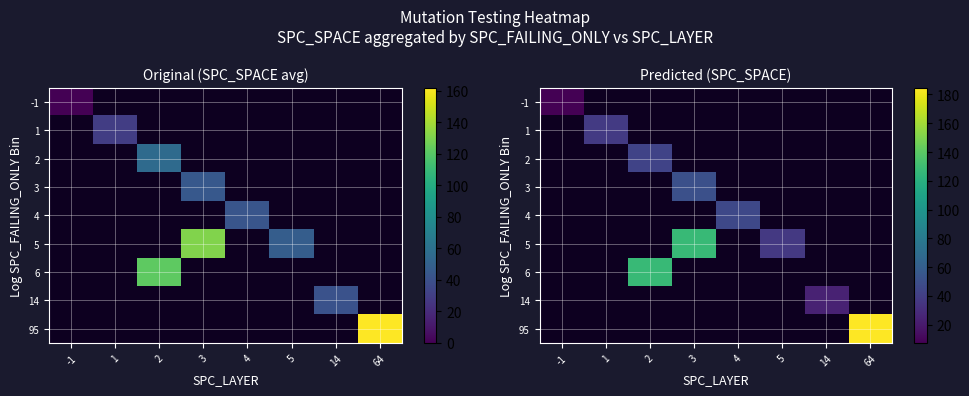

At which label does 95 reach its minimum?

-1